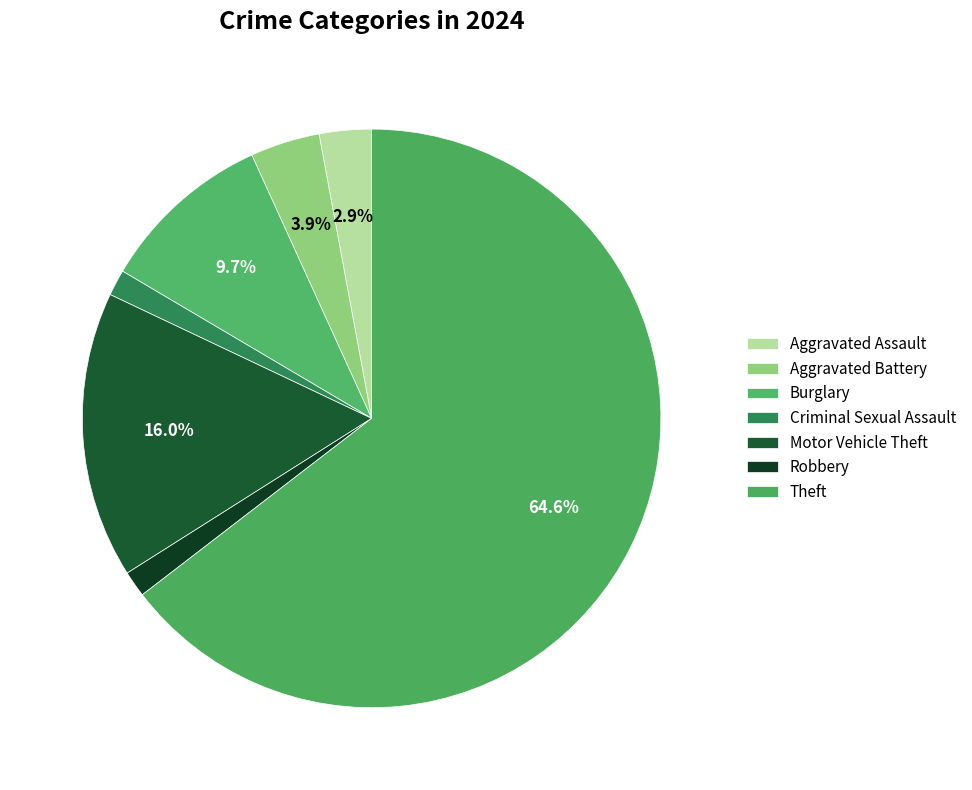

How many slices are in this pie chart?

7